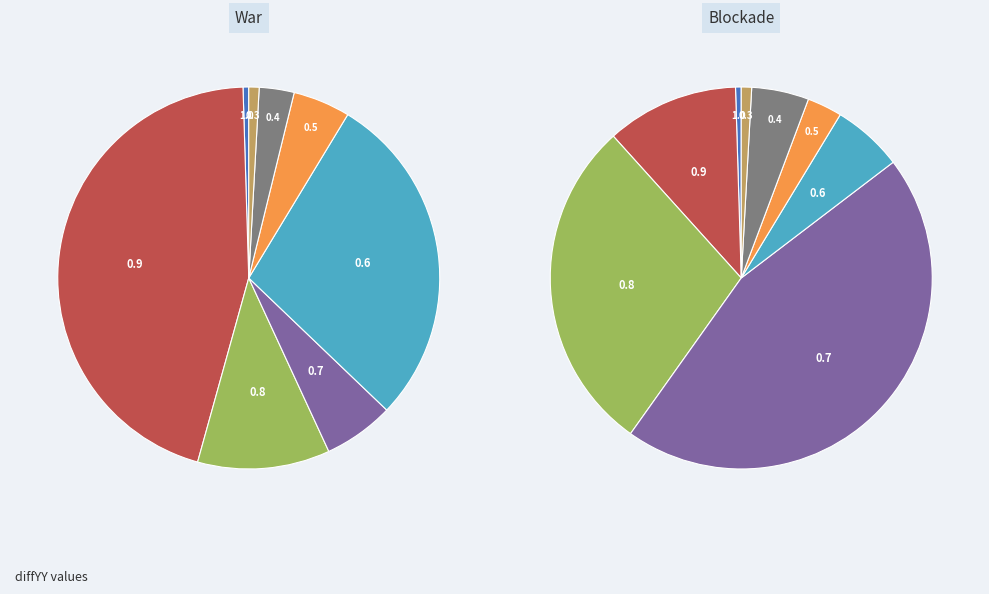

Which category has the smallest portion of the pie?

1.0